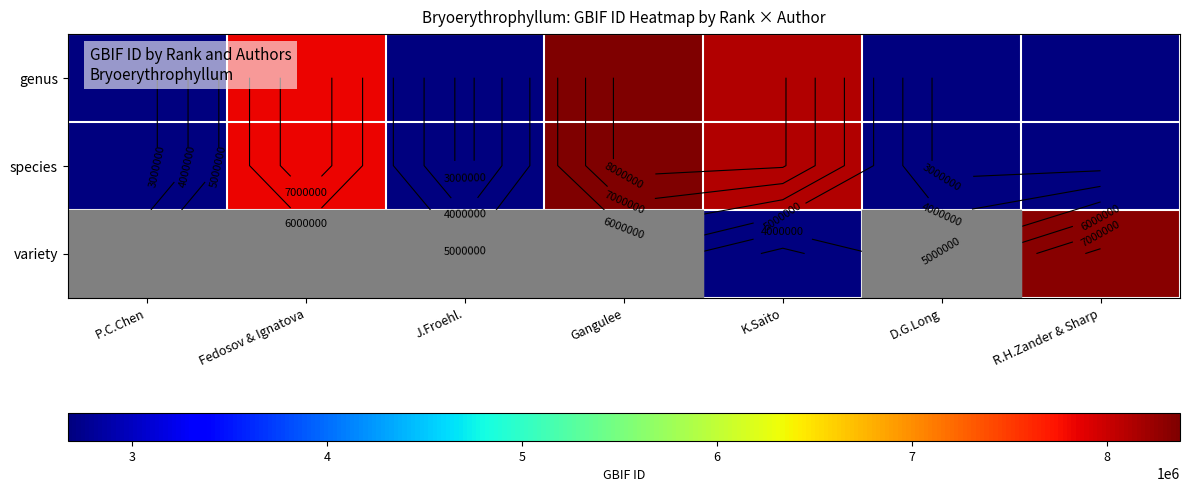

What is the lowest value of the species series?

2670498.0